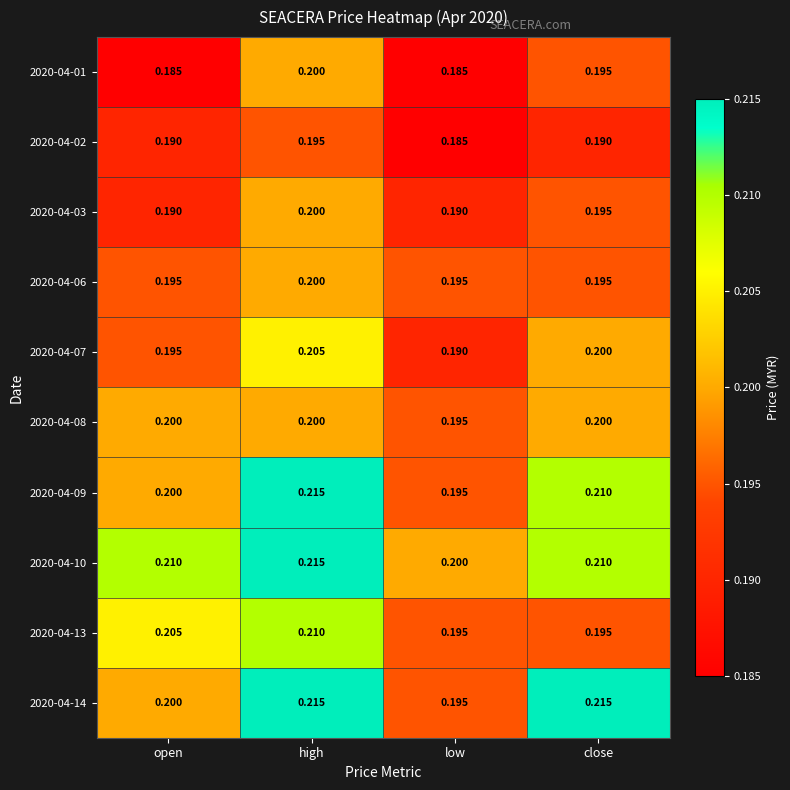

At which category is the sum across all series the highest?

high